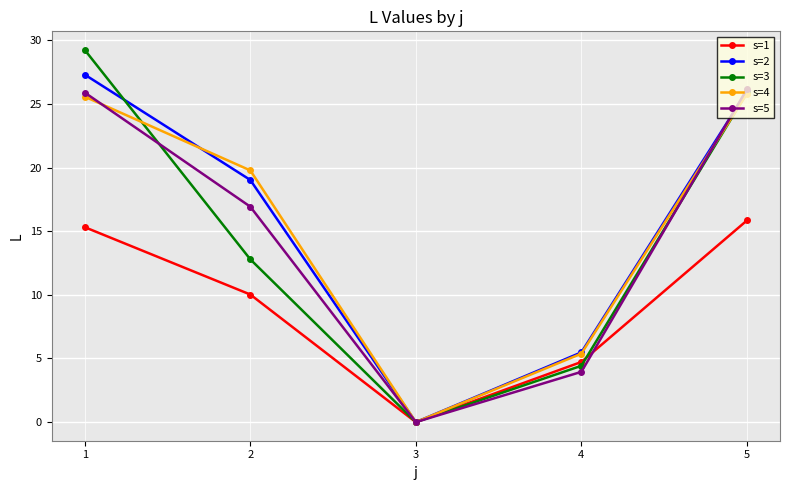

The s=3 series shows 44.9 at 5. True or false?

False